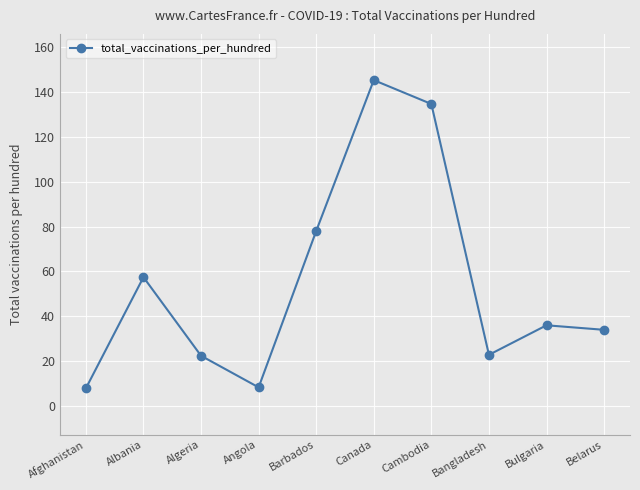

What is the minimum value shown in the chart?

7.9